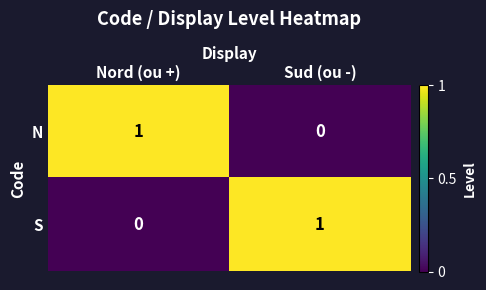

How many data points in N are less than 1?

1